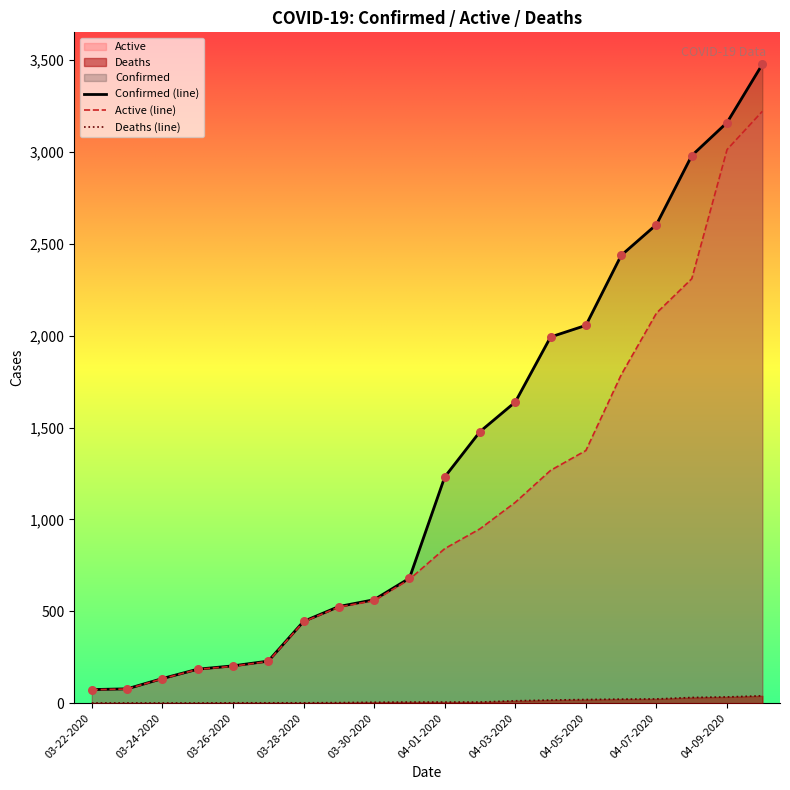

Is the value of Confirmed at 03-31-2020 greater than the value of Deaths at 03-25-2020?

Yes